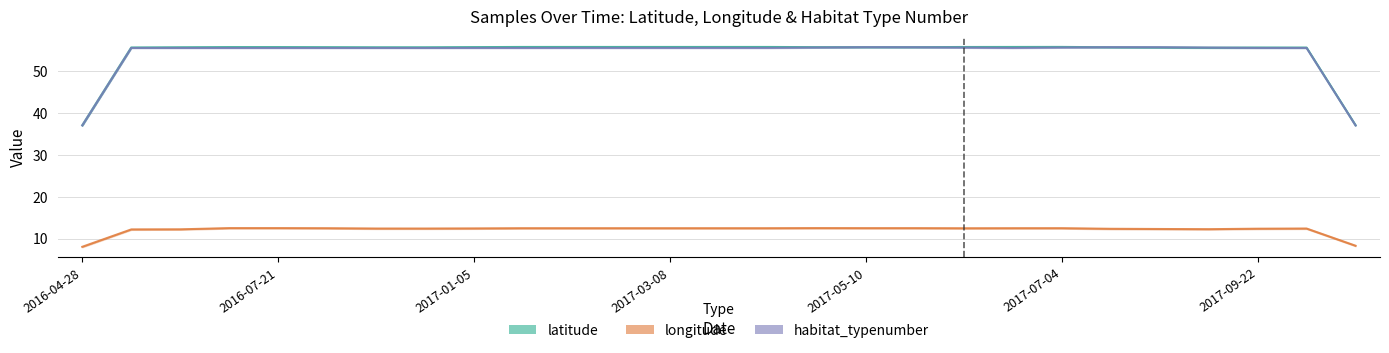

At which label does longitude reach its minimum?

2016-04-28